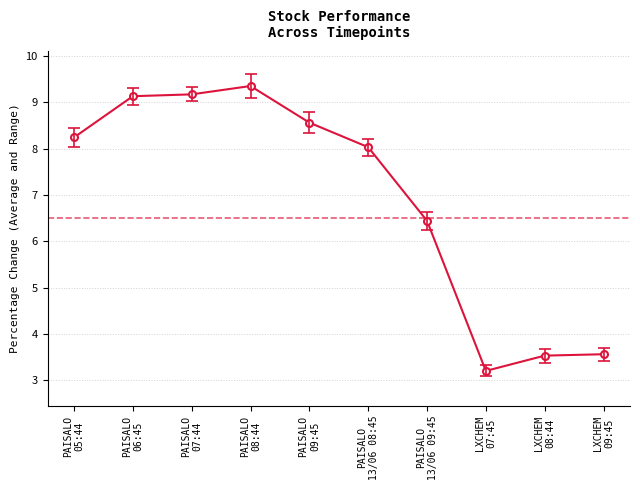

What is the difference between the second highest and second lowest values?

5.6